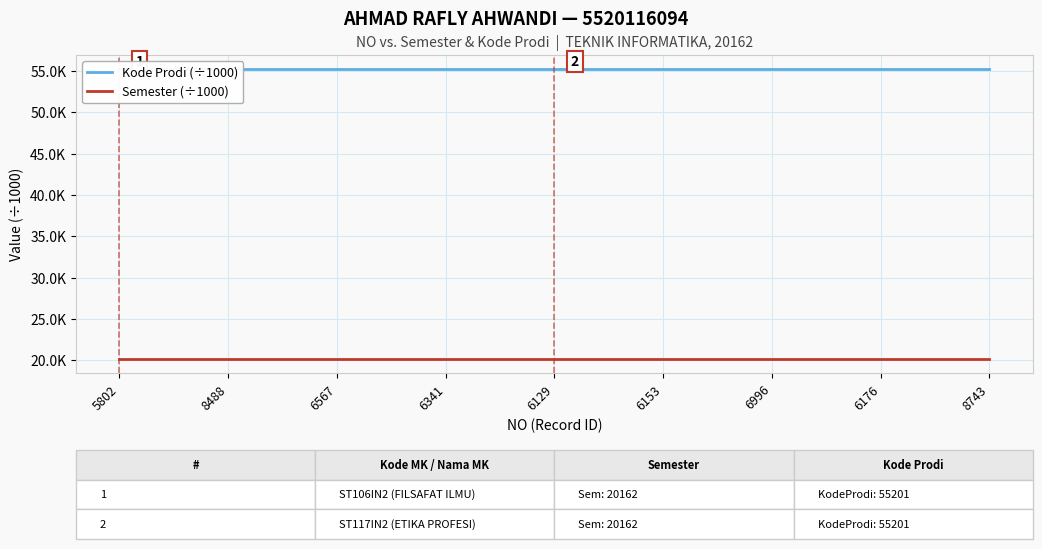

Which category has the lowest value across all series?

5802